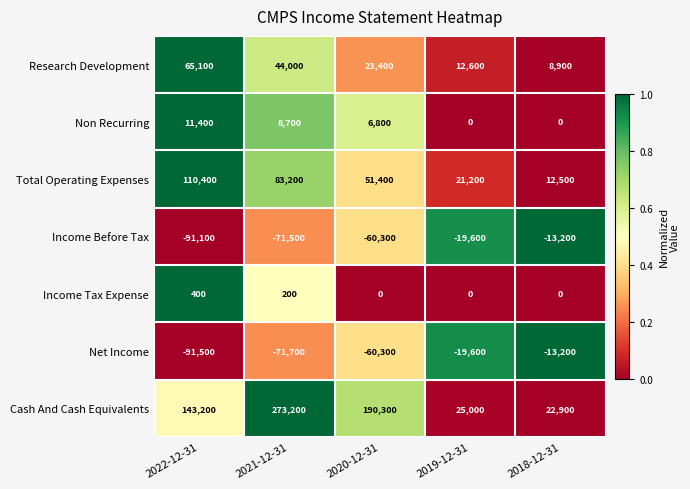

How many distinct data groups are displayed?

7